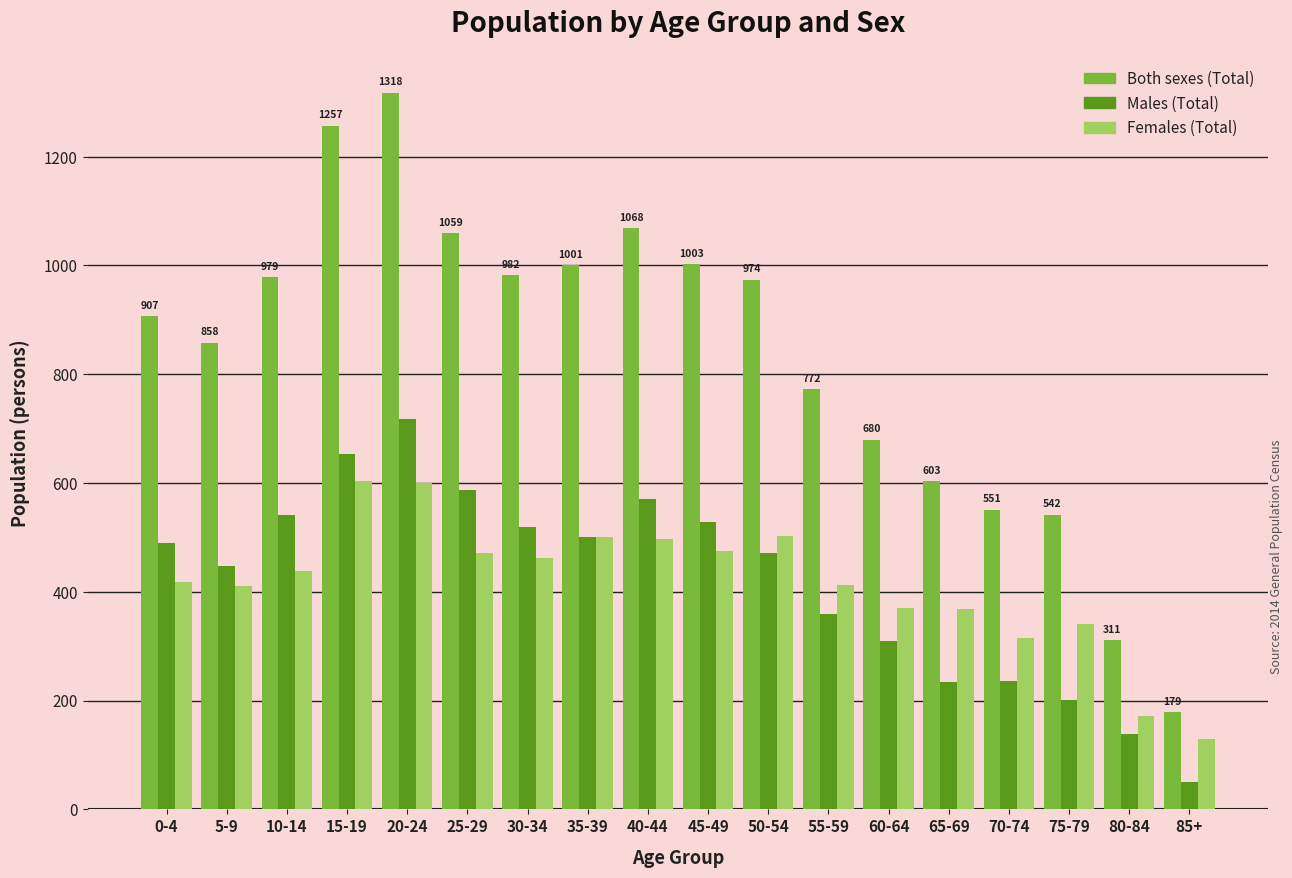

What is the total value across all series at 80-84?

622